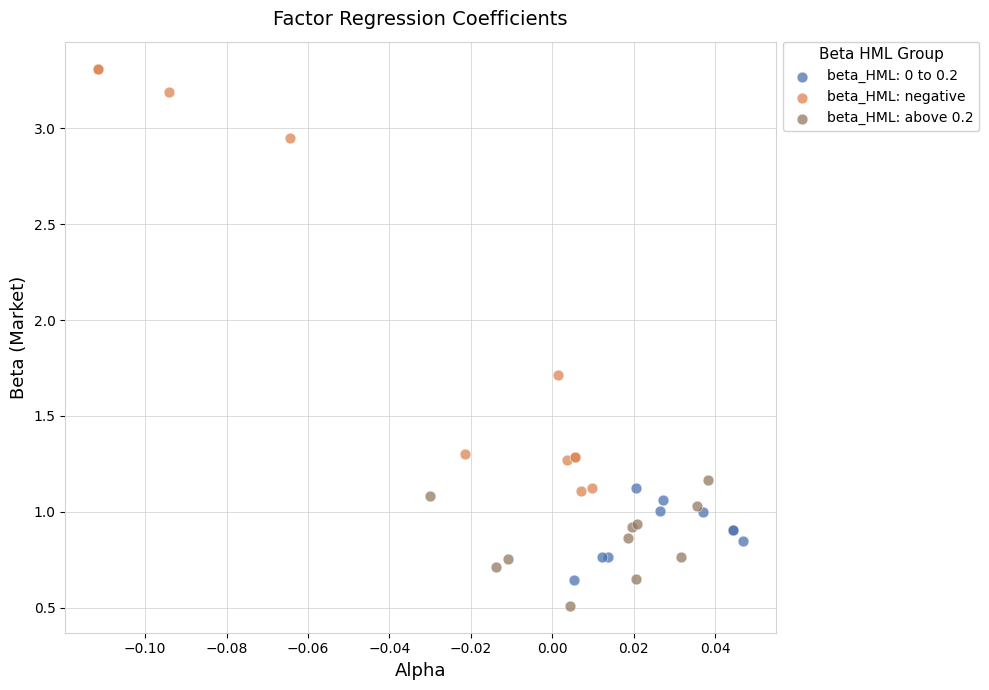

Which series has the largest Y range (max minus min)?

beta_HML: negative